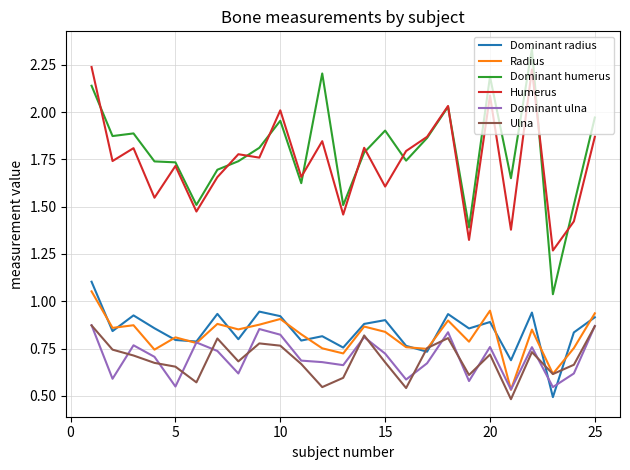

Which series has the largest range (max minus min)?

Dominant humerus